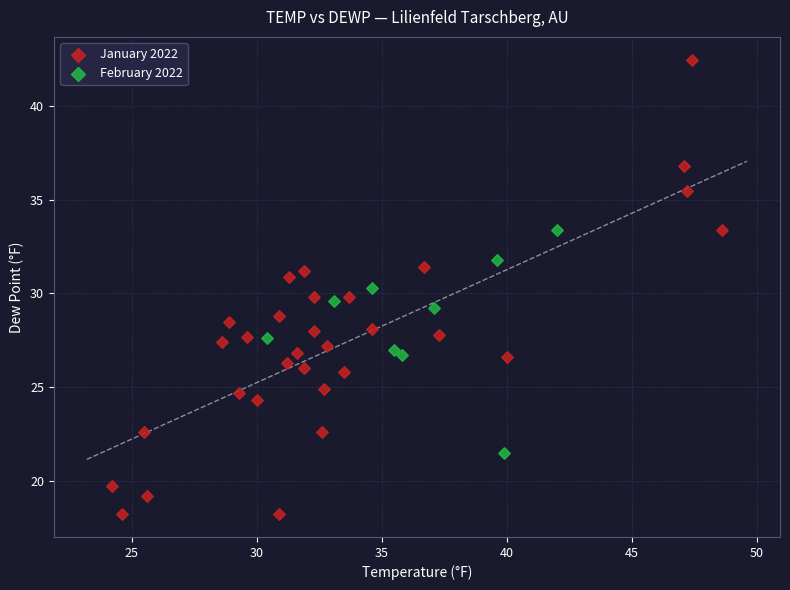

What are all the series names shown in the legend?

January 2022, February 2022